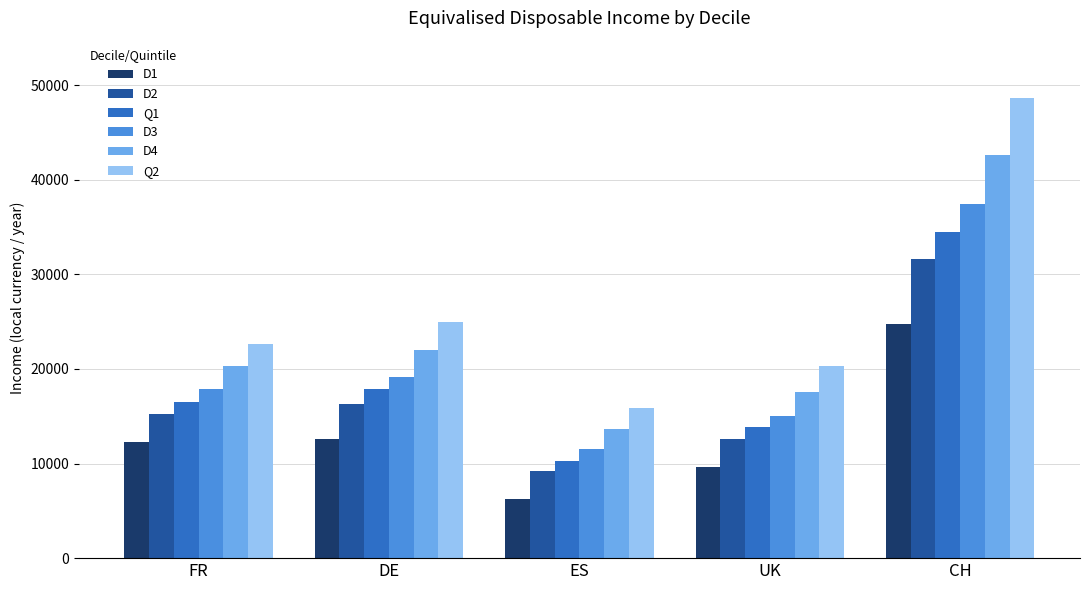

Reading left to right, list all the values displayed in this chart.

D1: 12240	12638	6283	9648	24722
D2: 15229	16328	9216	12544	31614
Q1: 16467	17830	10291	13840	34529
D3: 17832	19166	11489	15066	37408
D4: 20277	22018	13697	17548	42625
Q2: 22680	25015	15892	20275	48678